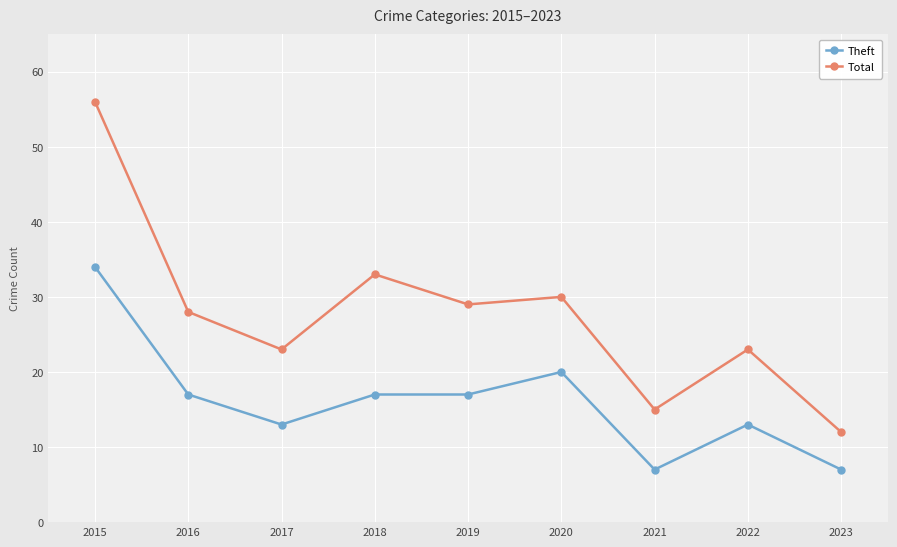

List the series in order of their peak value, lowest first.

Theft, Total